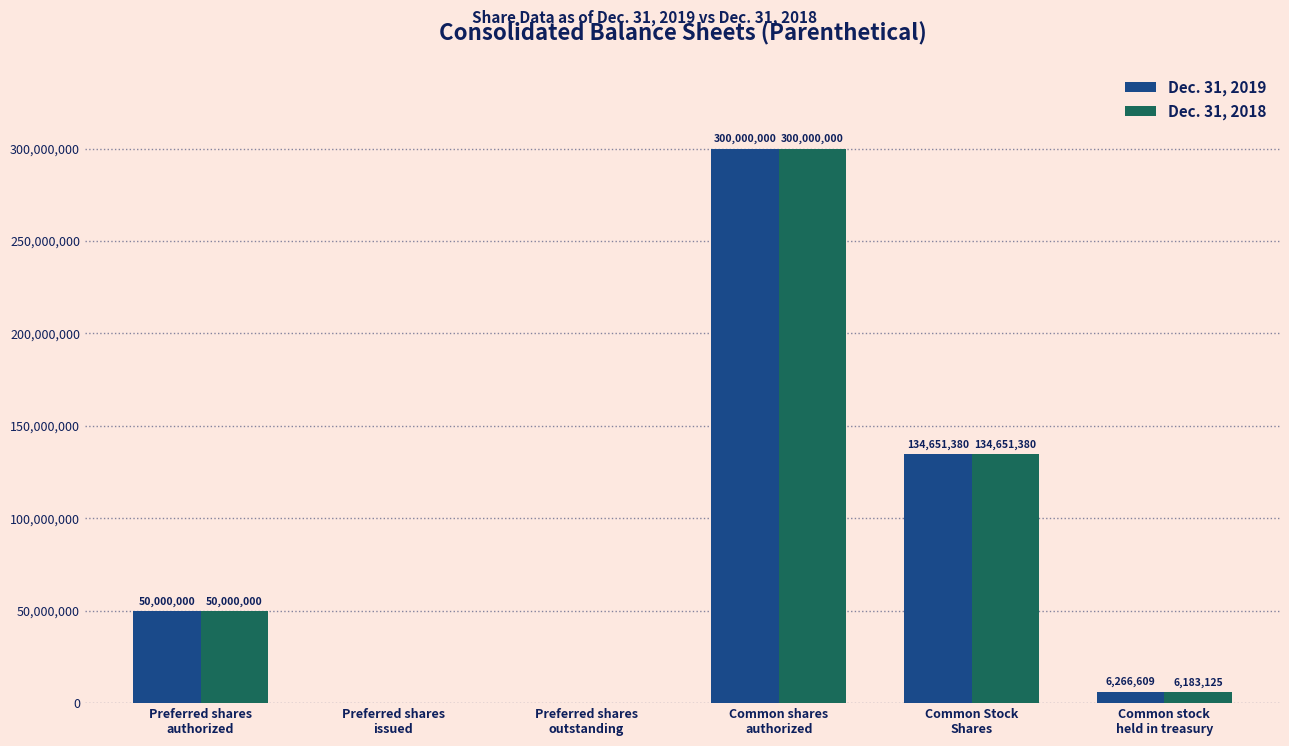

Which series has the largest total across all categories?

Dec. 31, 2019